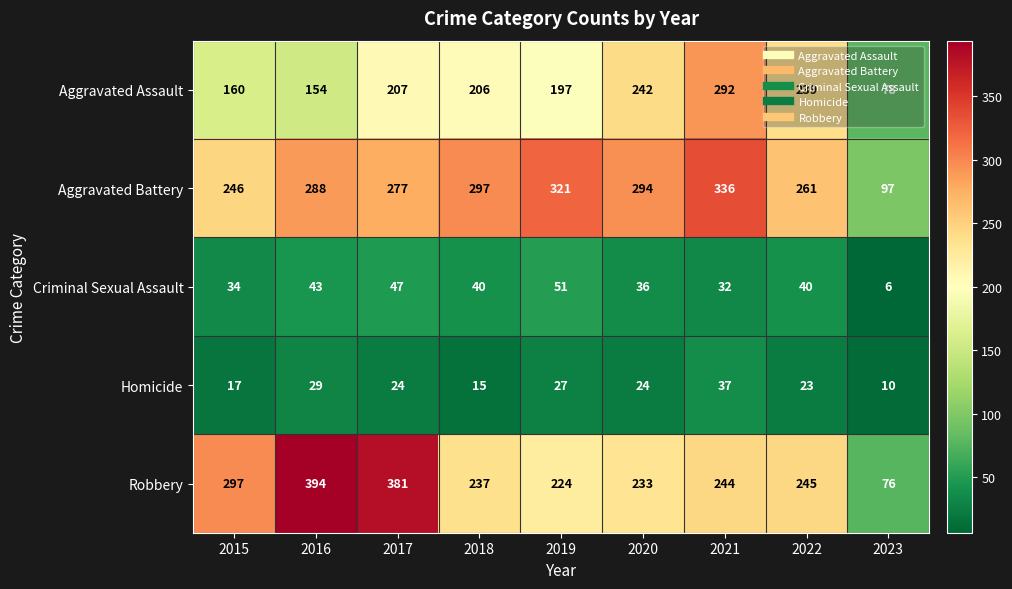

What is the spread (max minus min) of values at 2021?

304